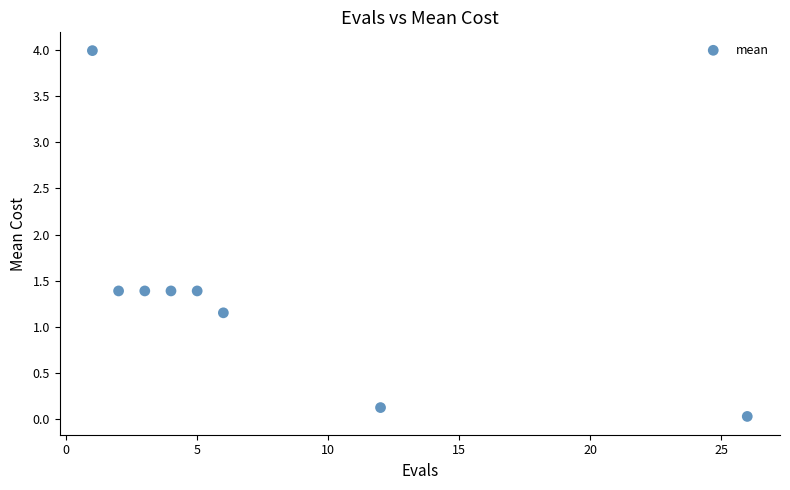

What is the range of X values (max minus min)?

25.0